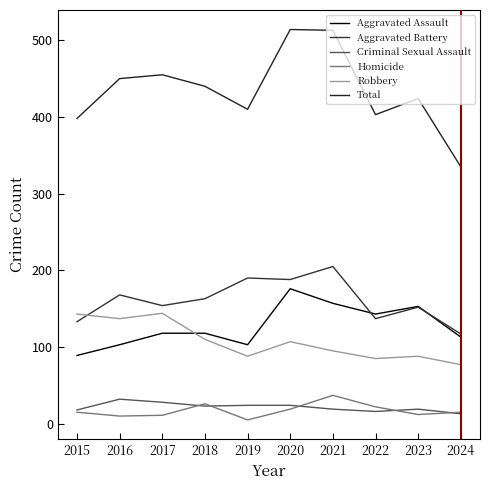

Is it true that Robbery equals 140 at 2022?

False